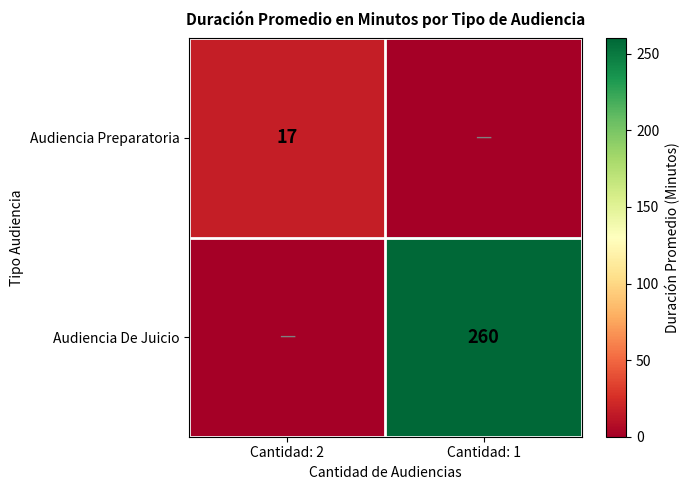

Is the value of Audiencia Preparatoria at Cantidad: 2 greater than the value of Audiencia De Juicio at Cantidad: 1?

No